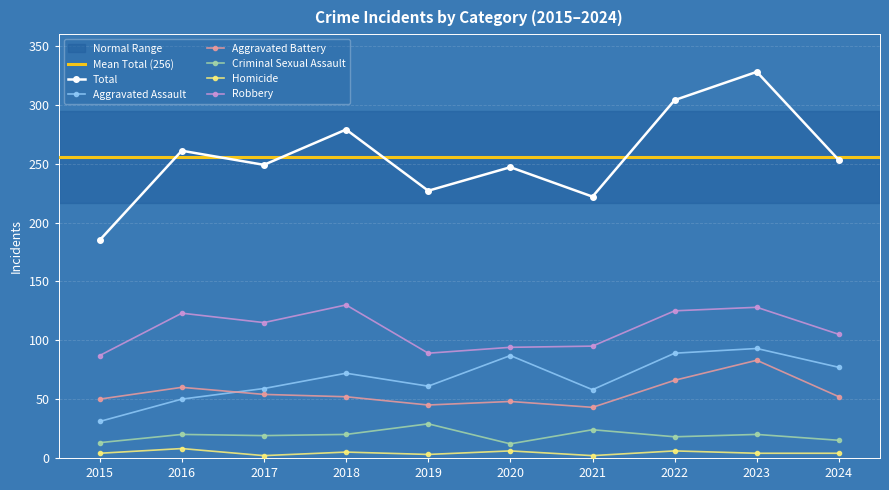

What is the value of the Aggravated Battery point at the 2nd from the left?

60